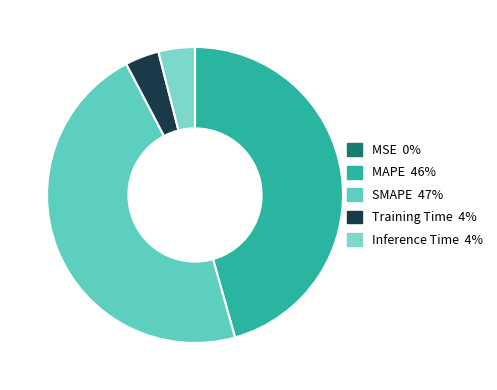

Which slice is the largest?

SMAPE